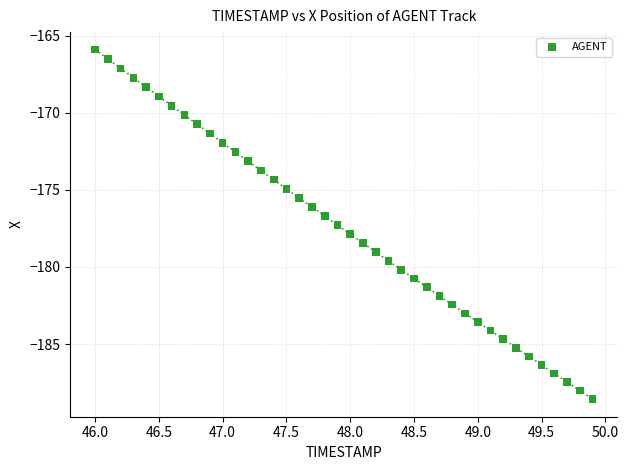

What is the range of X values (max minus min)?

3.9